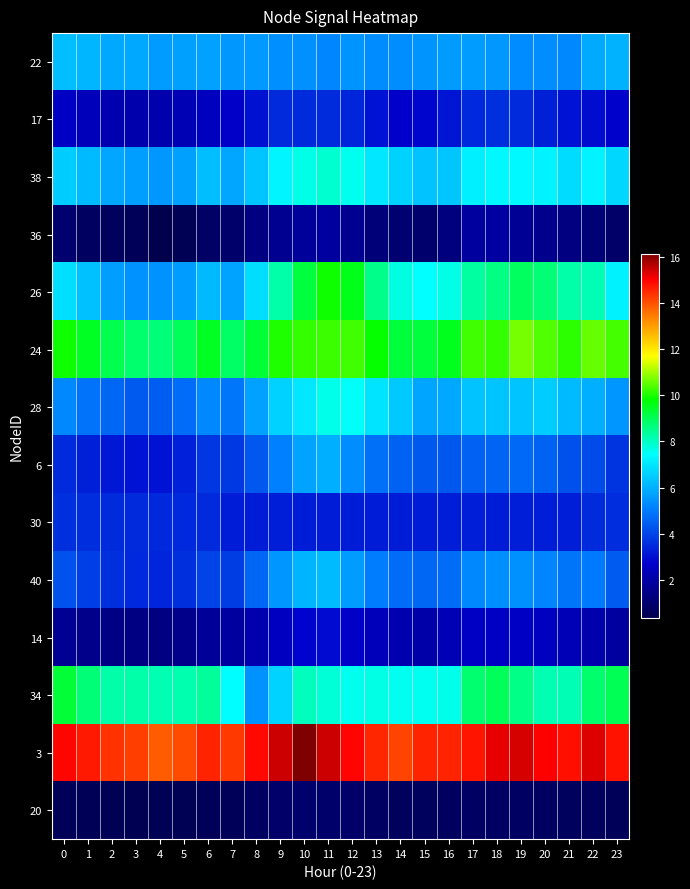

What is the total value across all series at 8?

73.5